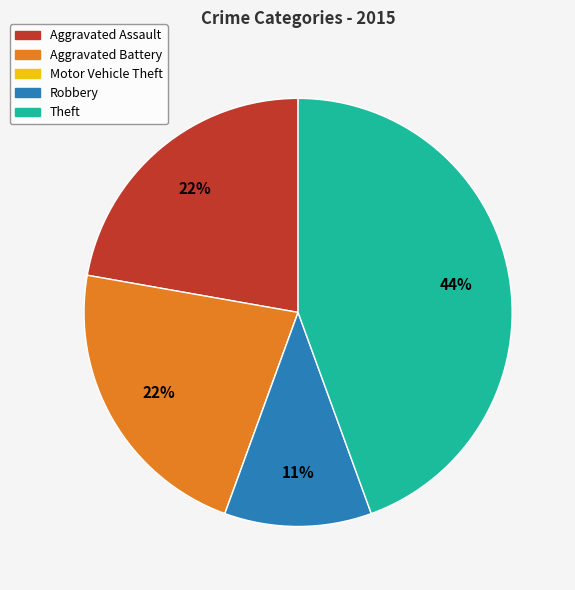

Which category has the biggest portion of the pie?

Theft